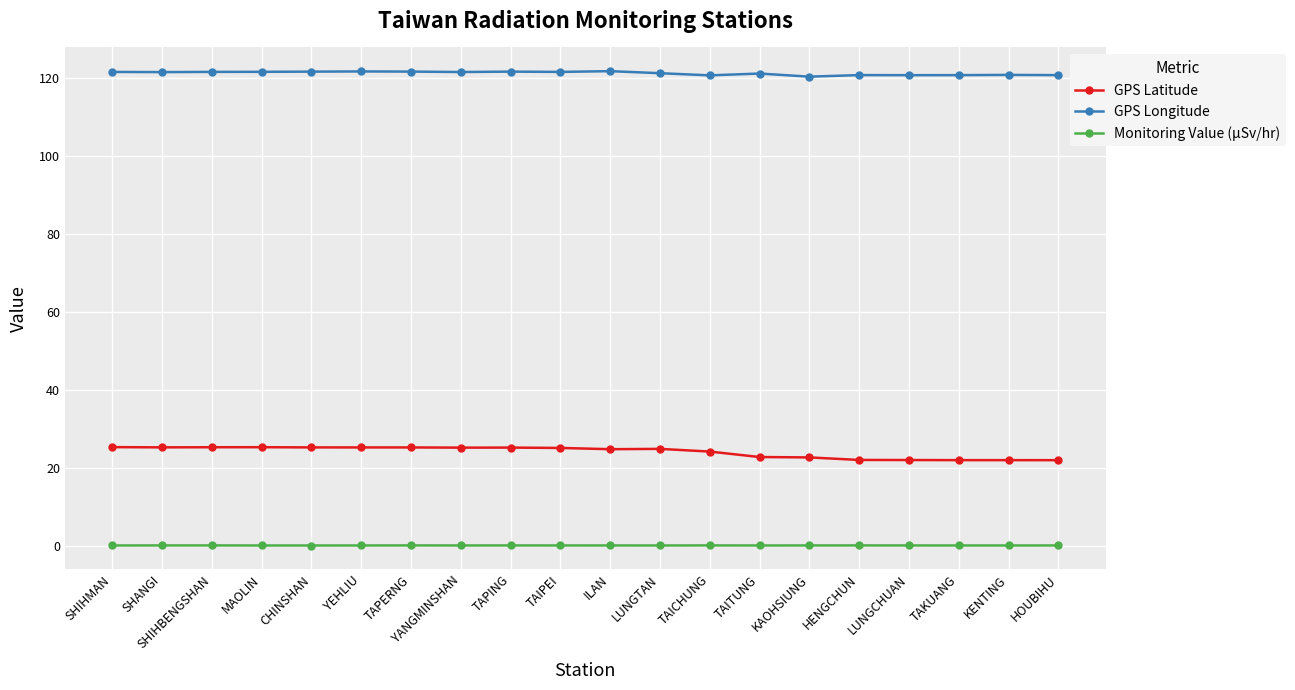

What is the sum of all GPS Longitude values?

2424.9